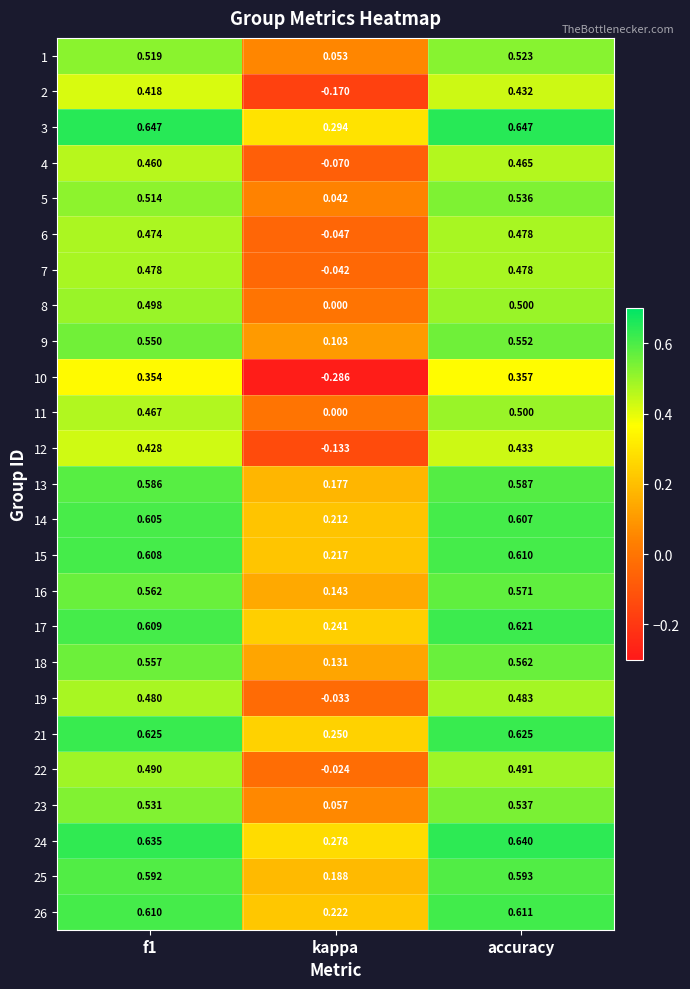

Where is 24 nearest to the value 0?

kappa